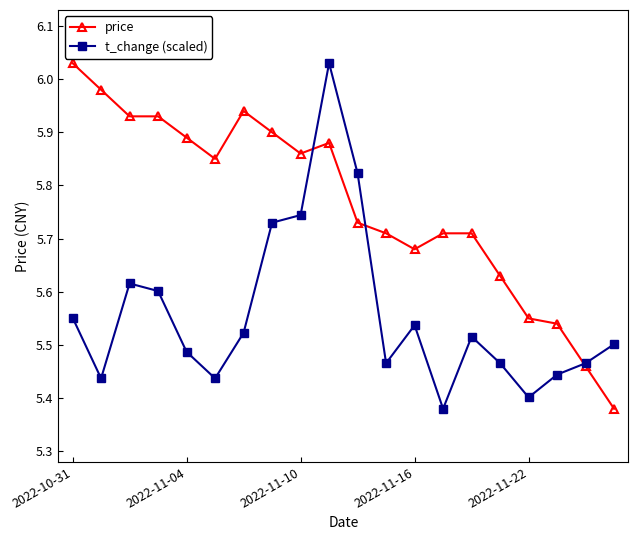

Rank the series by their average value, from highest to lowest.

price, t_change (scaled)